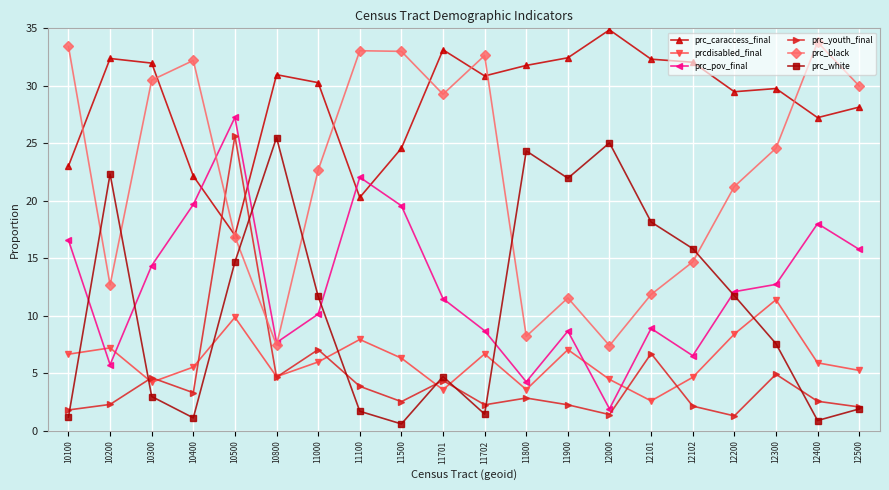

What is the approximate value of prc_caraccess_final at 12300?

29.8